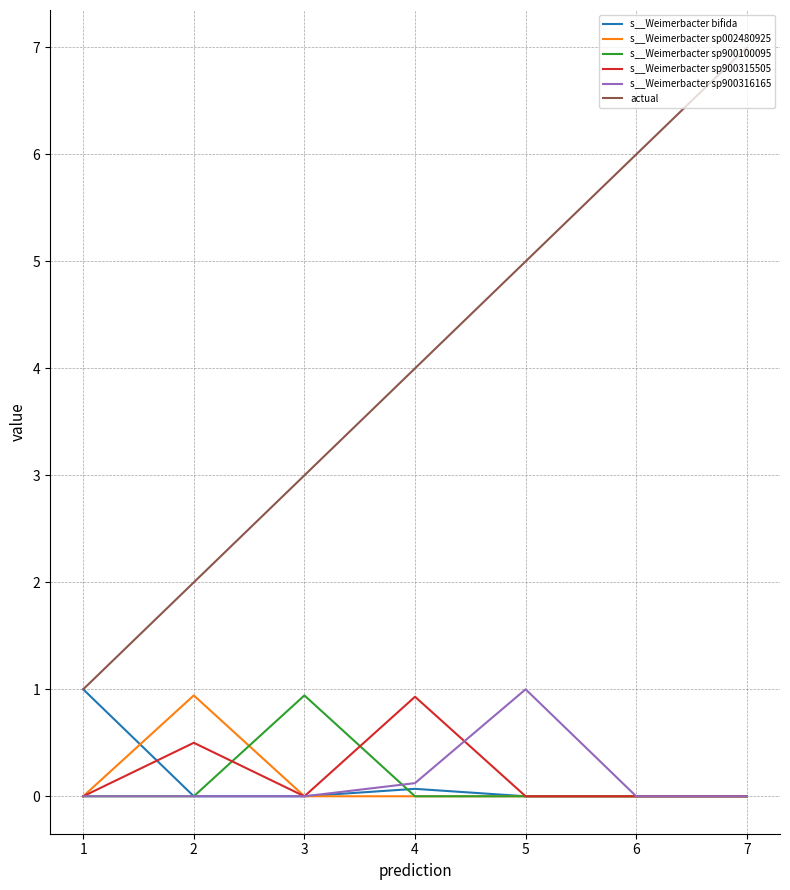

Which series has the largest range (max minus min)?

actual